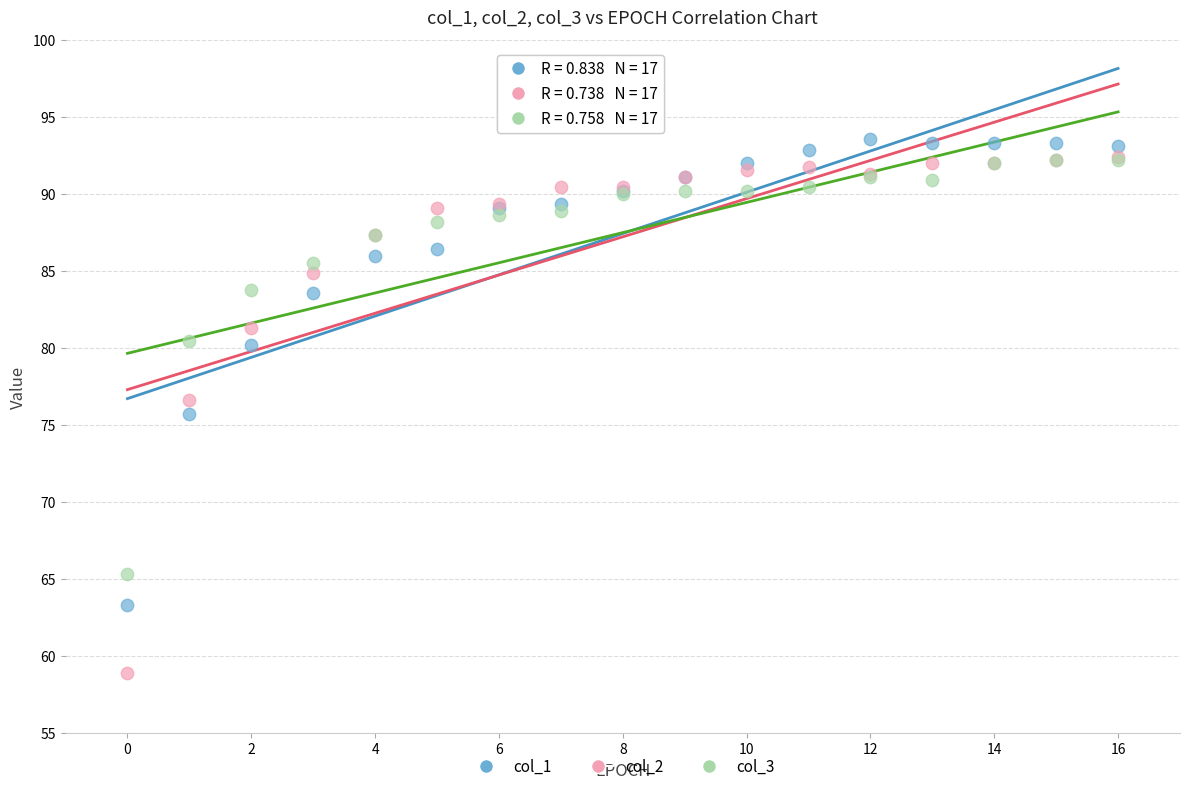

Which series reaches the maximum Y coordinate?

col_1